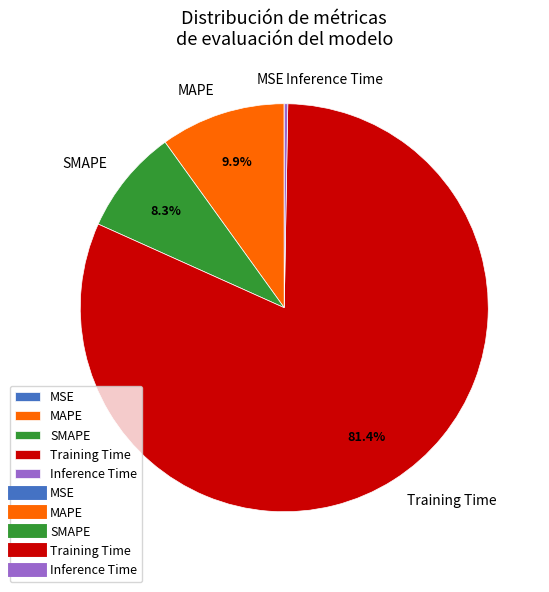

What percentage is NOT represented by MAPE?

90.1%